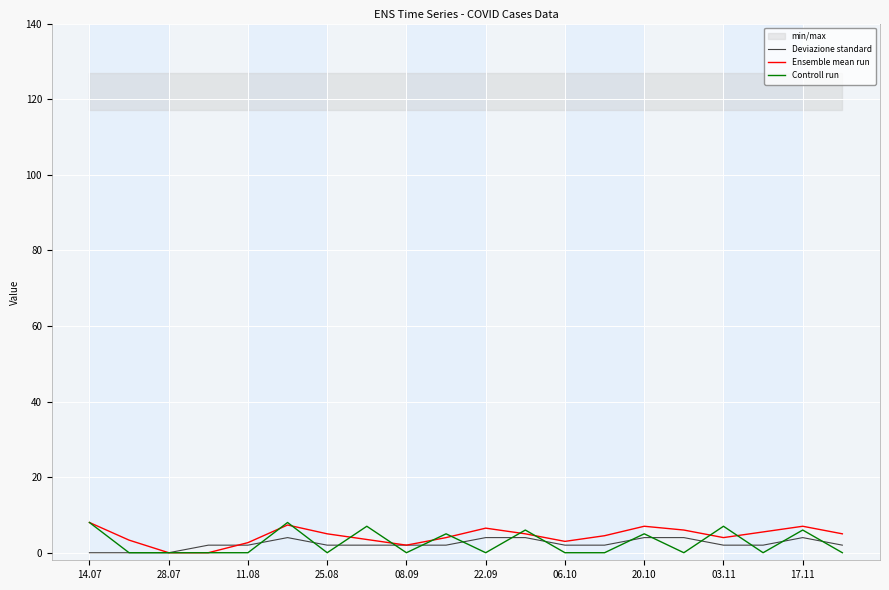

True or false: Ensemble mean run has a value of -5.5 at 28.07.

False